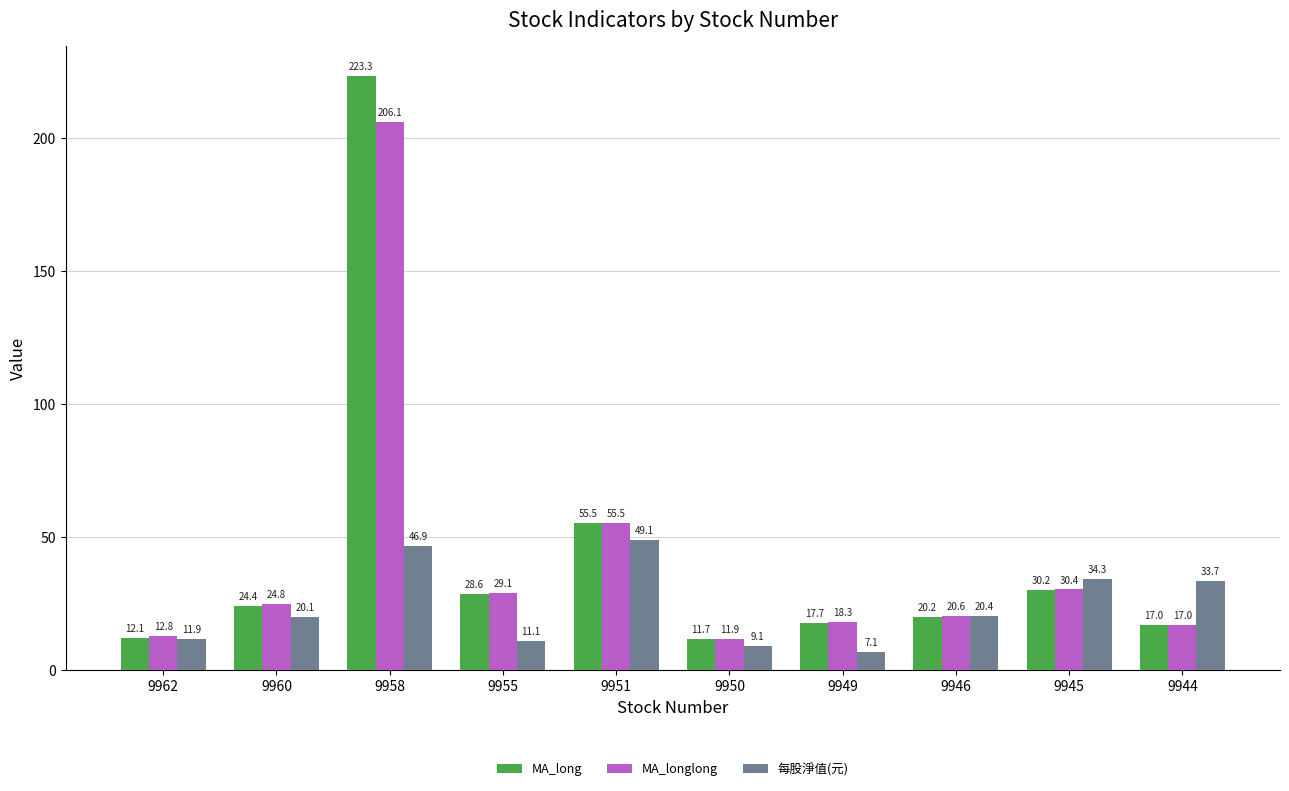

What is the sum of the 每股淨值(元) values at 9960 and 9958?

66.9